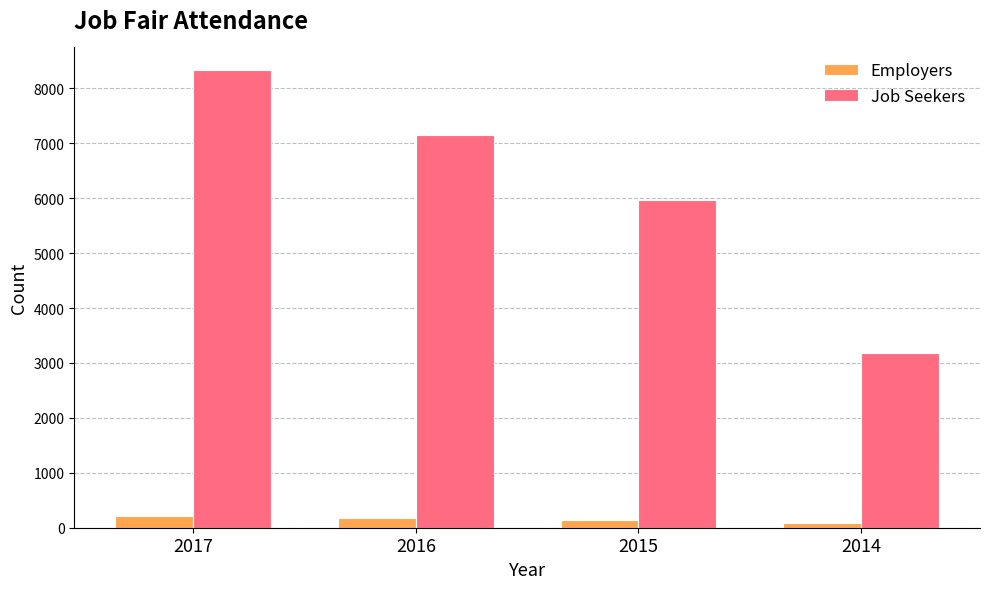

At which label does Employers first exceed 183?

2017